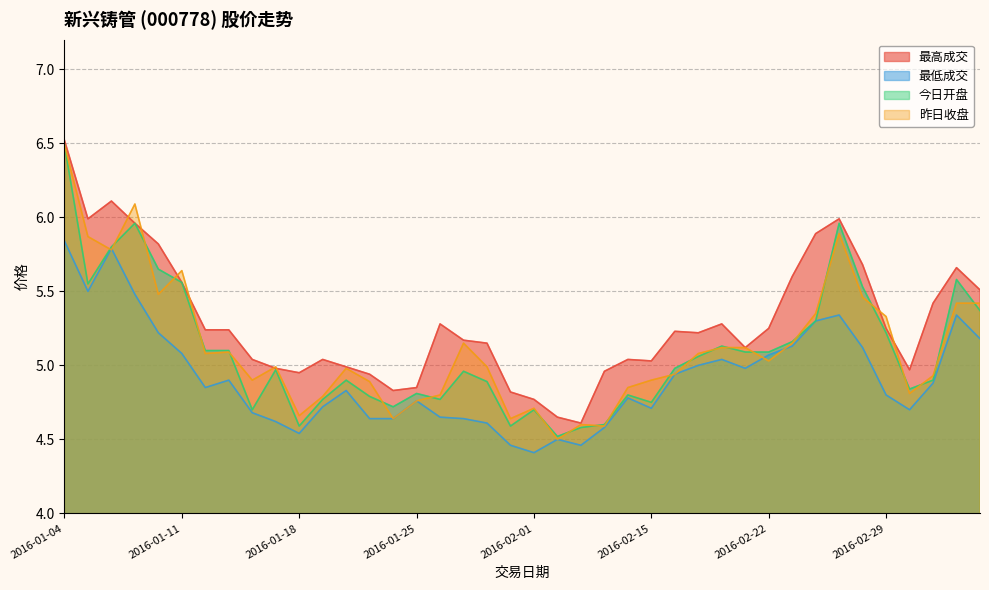

Is the value of 最低成交 at 2016-01-04 greater than the value of 今日开盘 at 2016-01-19?

Yes